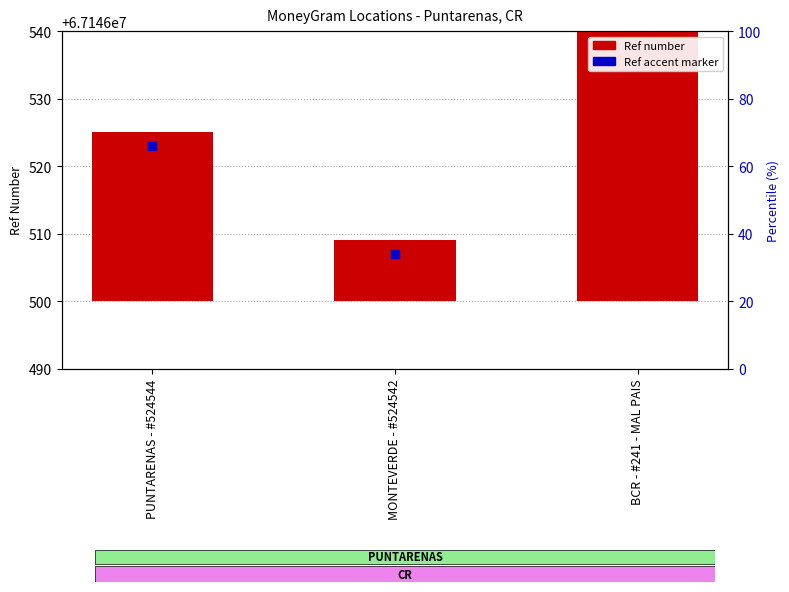

Which series contains the lowest Y value?

Ref